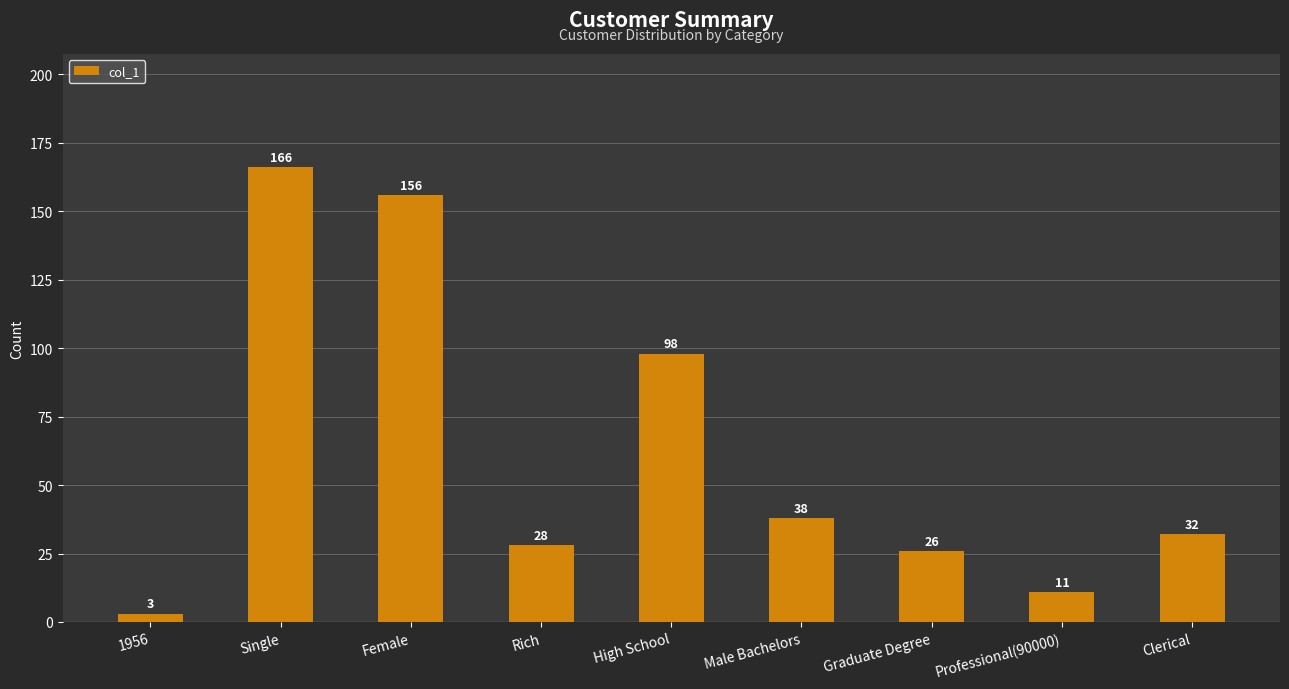

What is the greatest value displayed?

166